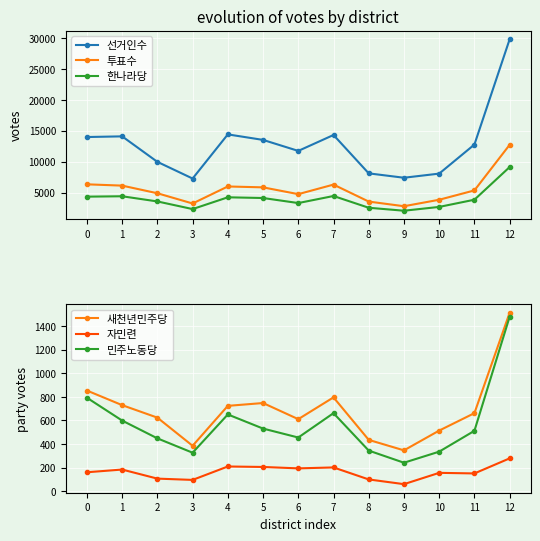

How many lines are shown in the chart?

6